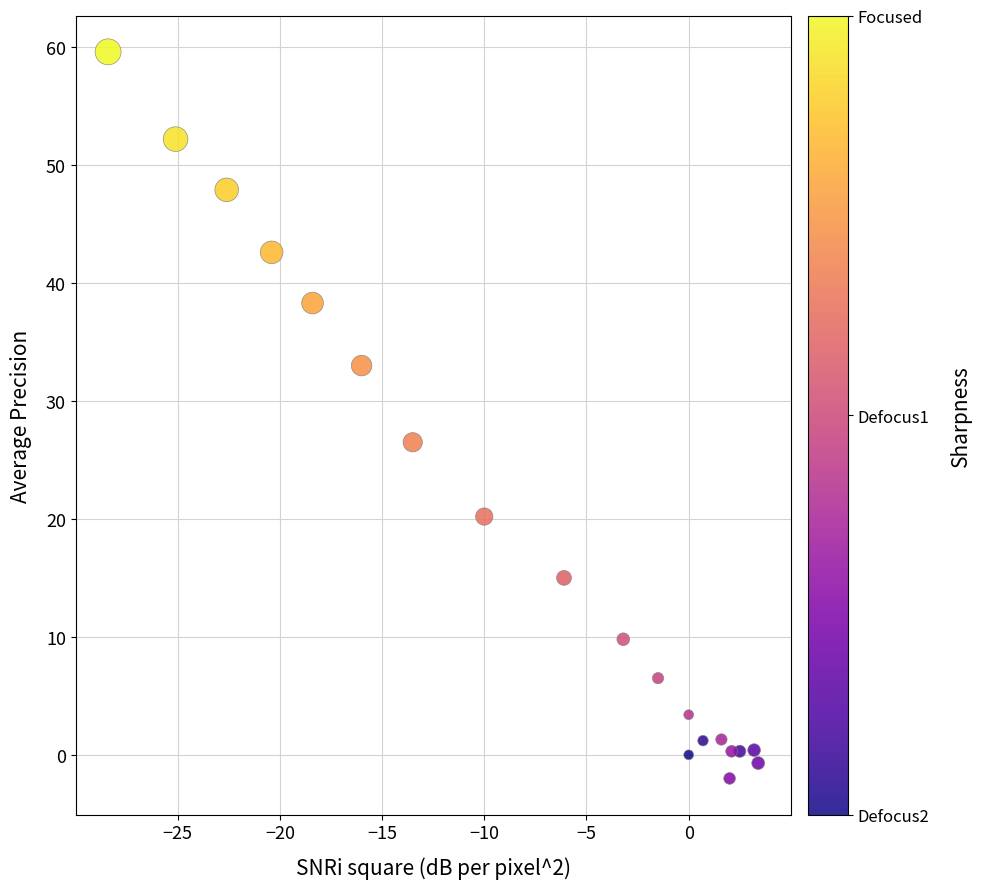

What Y value in the scatter plot is closest to 28?

26.5